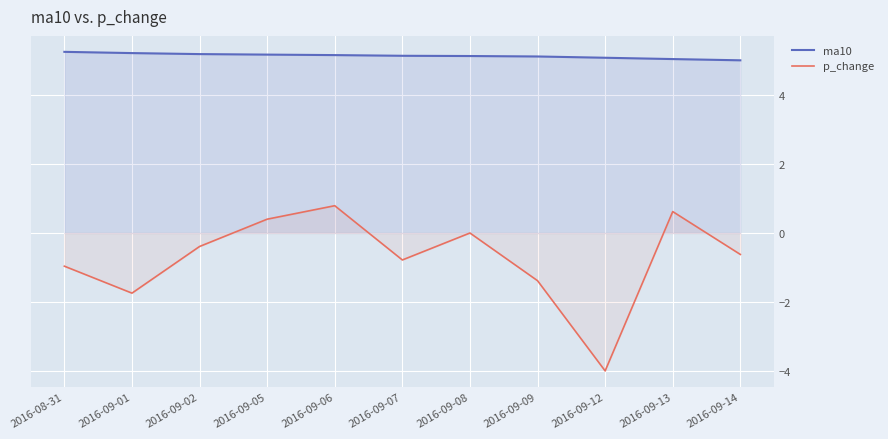

Is it true that p_change equals -0.6 at 2016-09-02?

False